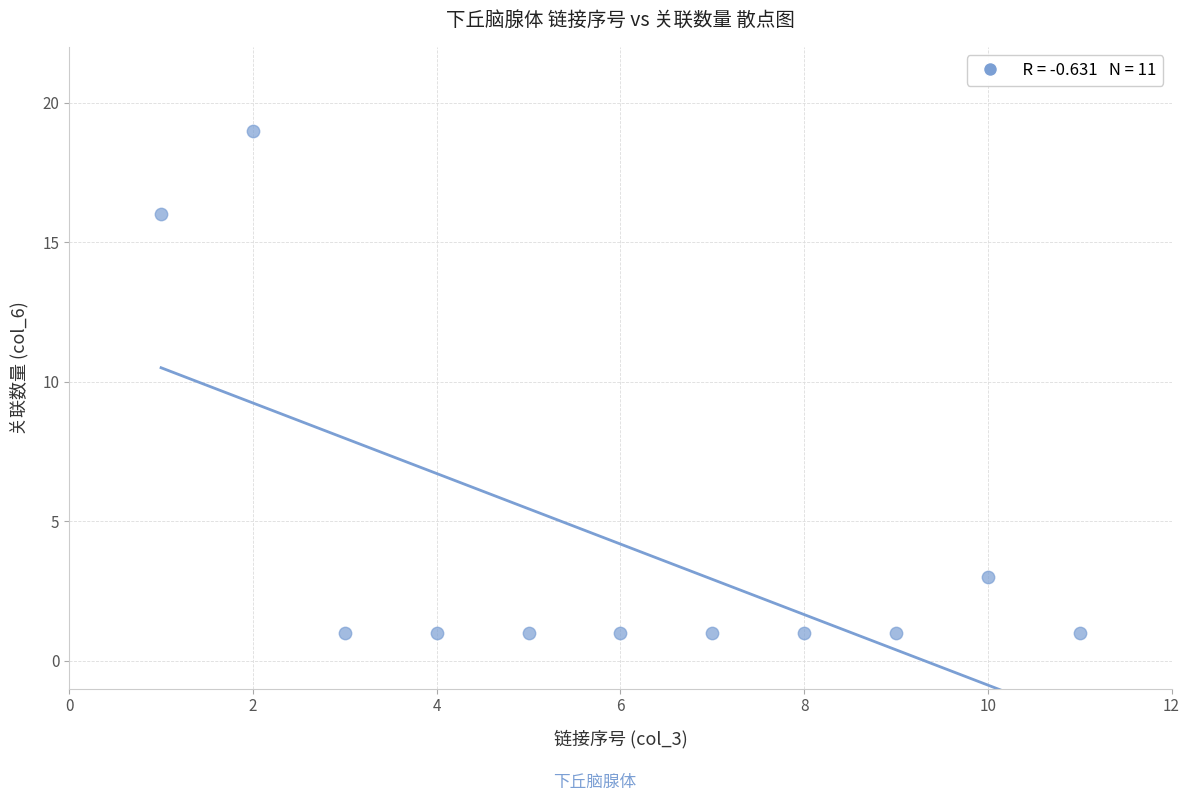

What Y value in the scatter plot is closest to 10?

16